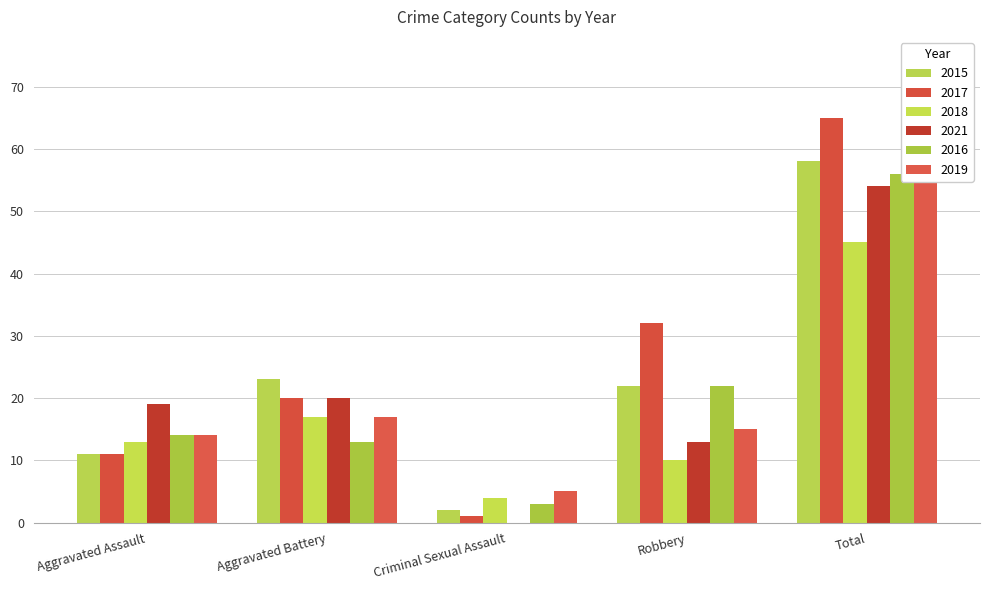

What is the maximum value shown in the chart?

65